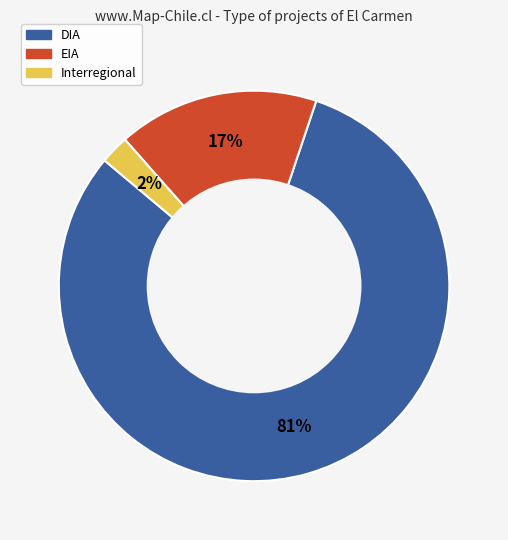

What is the majority slice?

DIA